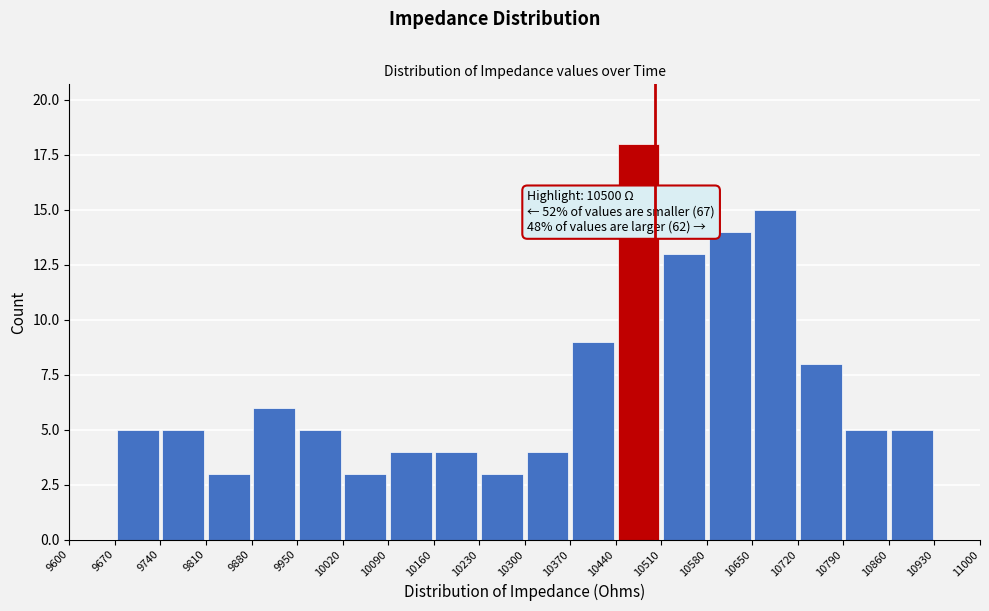

Which range on the x-axis has the tallest bar?

10440 to 10510